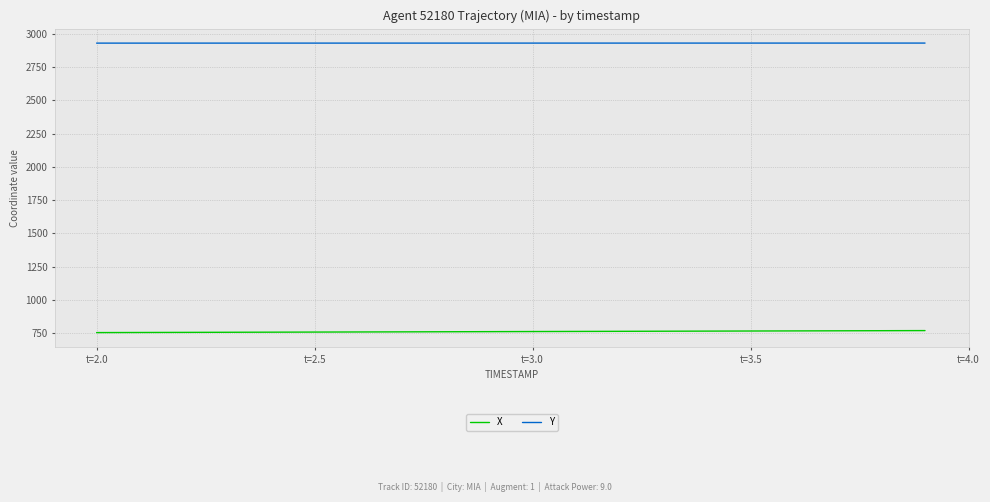

What is the maximum value shown in the chart?

2930.2